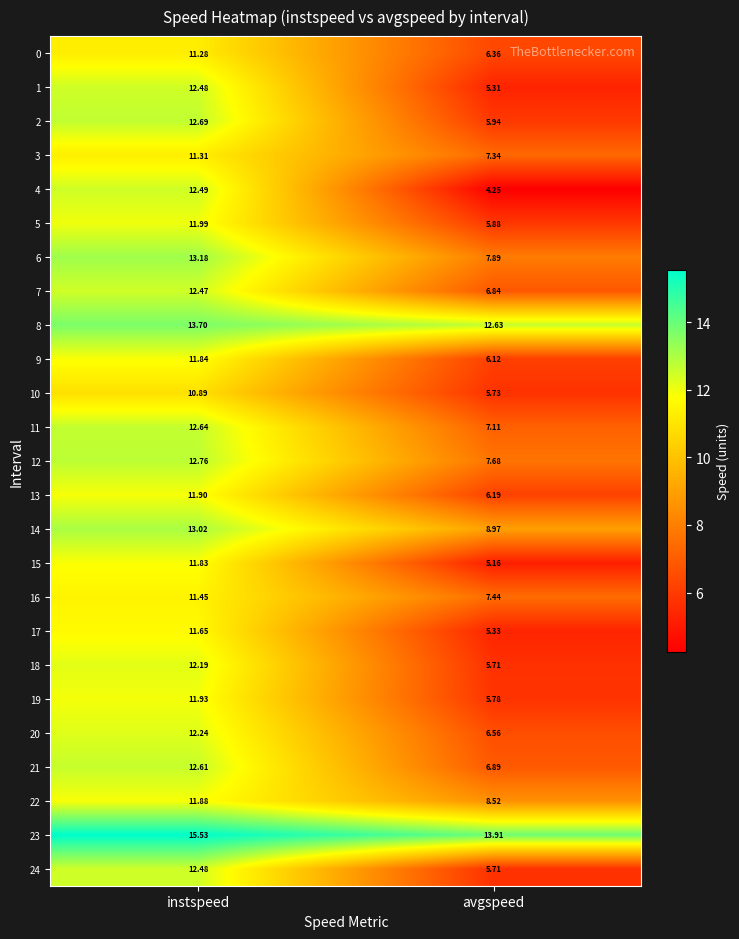

At which label does 16 first exceed 11?

instspeed